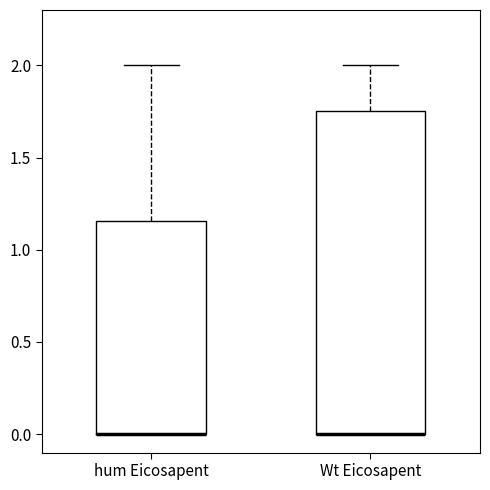

Reading left to right, read every box against the y-axis: the position of its median line, the range the box covers, and the ends of its whiskers. The values are not printed on the chart, so give them approximately, as read against the axis.

hum Eicosapent: median 0.00 (drawn on the box's lower edge), box 0.00 to 1.15, whiskers 0.00 to 2.00
Wt Eicosapent: median 0.00 (drawn on the box's lower edge), box 0.00 to 1.75, whiskers 0.00 to 2.00